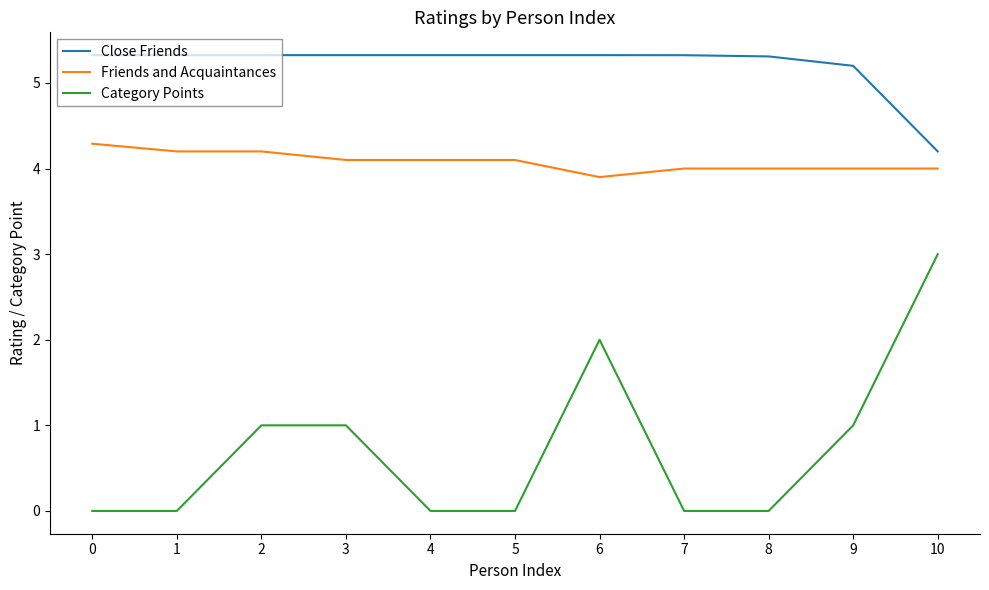

Does the chart display data point markers on the line(s)?

No